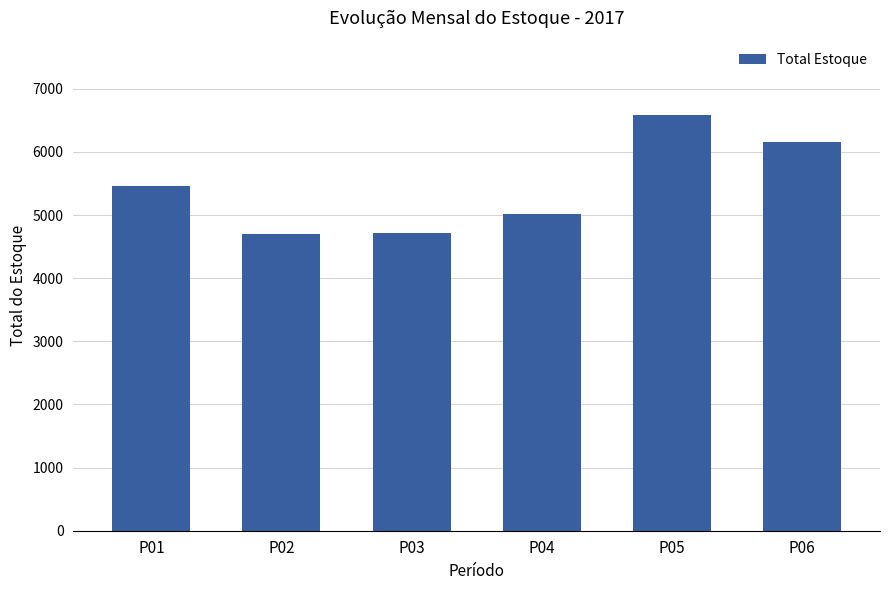

What is the difference between the maximum and minimum values?

1878